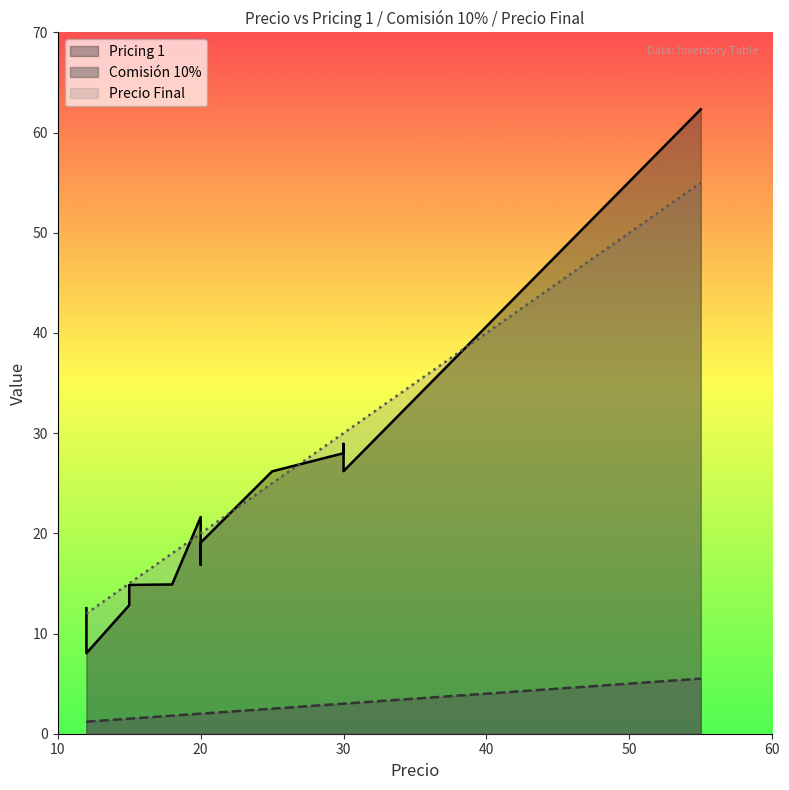

How many data points in Precio Final are above 20?

6